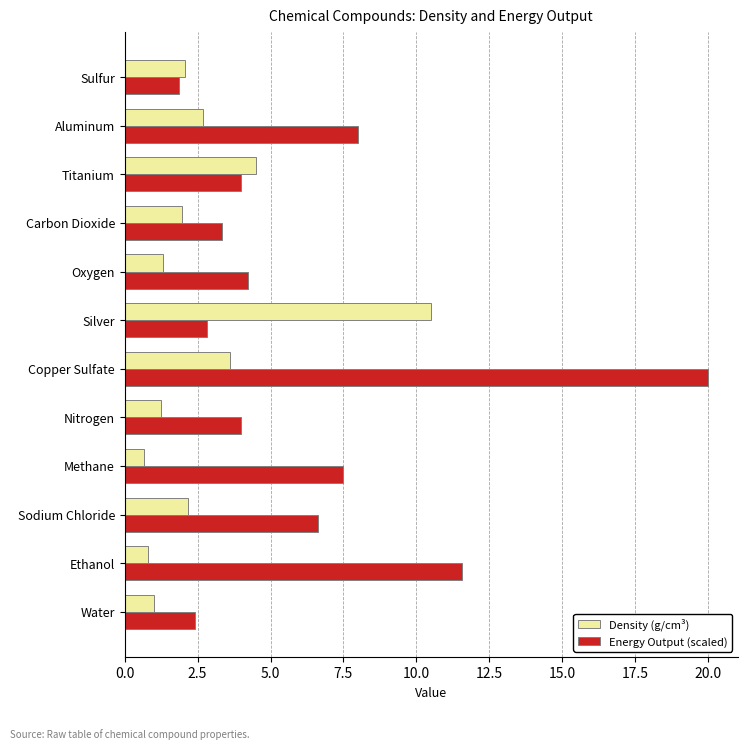

At which category is the sum across all series the highest?

Copper Sulfate